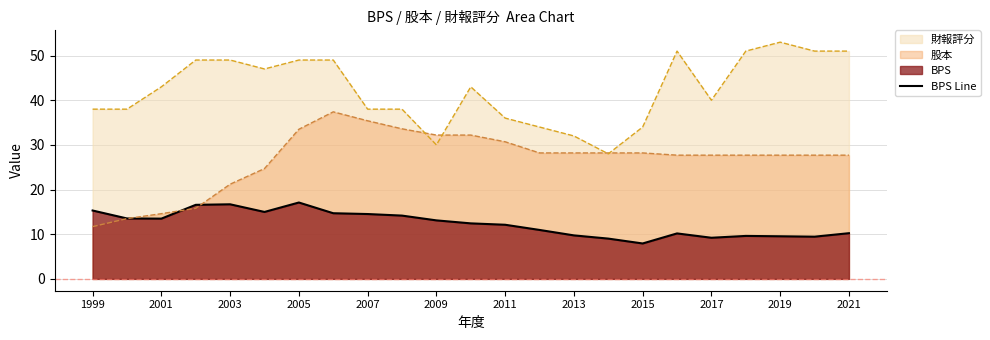

Is it true that 財報評分 equals 72.2 at 2003?

False